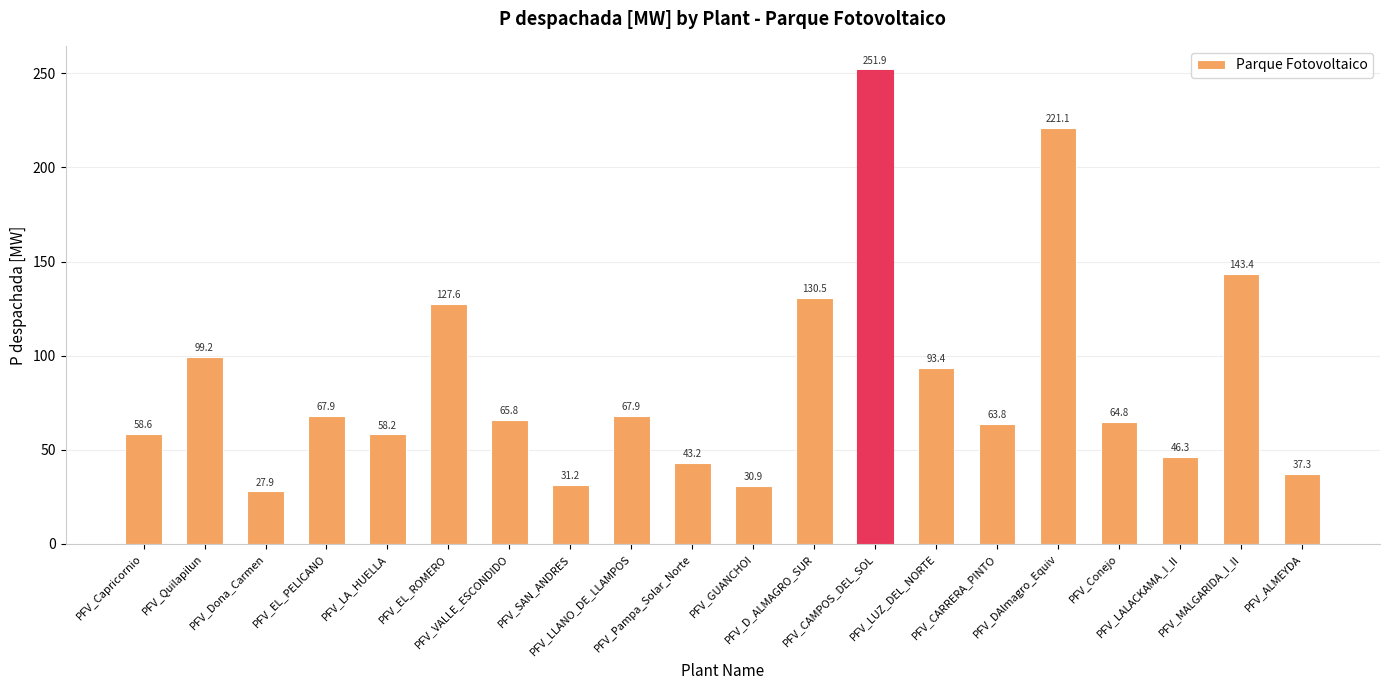

Between PFV_CAMPOS_DEL_SOL and PFV_LUZ_DEL_NORTE, which is larger?

PFV_CAMPOS_DEL_SOL